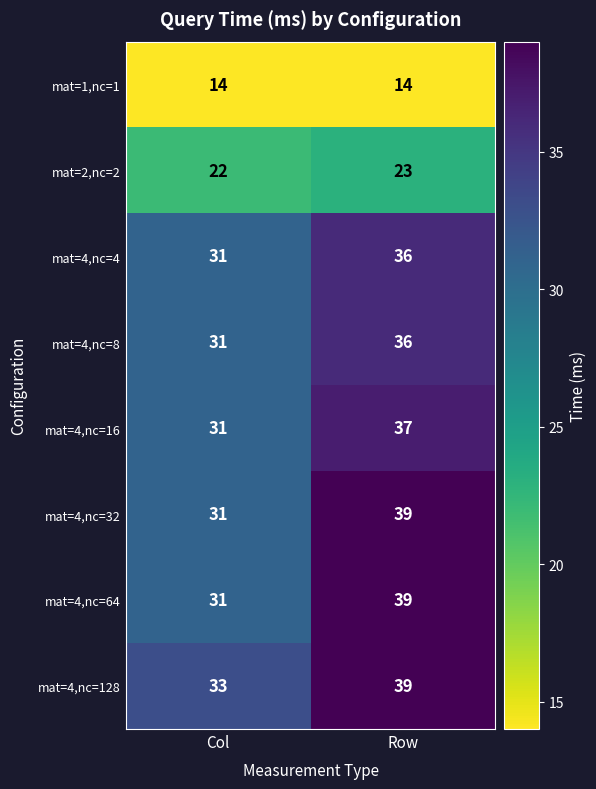

What is the average value of the mat=4,nc=32 series?

35